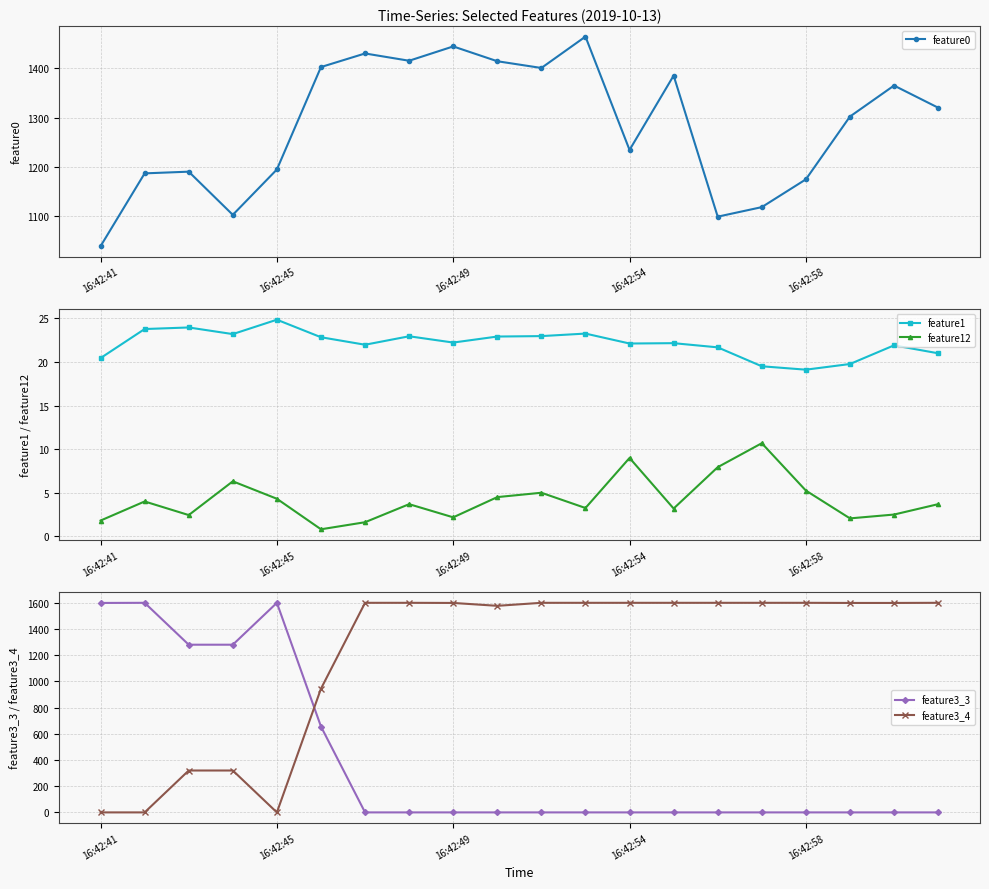

Reading left to right, transcribe all the data shown in this chart.

feature0: 1039.8	1187.1	1190.5	1103.2	1195.0	1402.3	1429.8	1415.0	1444.0	1414.0	1400.4	1463.9	1234.5	1385.0	1099.5	1118.8	1175.0	1302.1	1364.8	1320.0
feature1: 20.4	23.8	23.9	23.2	24.8	22.8	22.0	22.9	22.2	22.9	23.0	23.2	22.1	22.1	21.7	19.5	19.1	19.8	21.9	21.0
feature12: 1.8	4.0	2.4	6.3	4.3	0.8	1.6	3.7	2.2	4.5	5.0	3.2	9.0	3.2	7.9	10.7	5.2	2.1	2.5	3.7
feature3_3: 1600.0	1601.0	1281.0	1281.0	1601.0	656.0	0.0	0.0	0.0	0.0	0.0	0.0	0.0	0.0	0.0	0.0	0.0	0.0	0.0	0.0
feature3_4: 0.0	0.0	320.0	320.0	0.0	945.0	1601.0	1601.0	1600.0	1578.0	1601.0	1601.0	1601.0	1601.0	1601.0	1601.0	1601.0	1600.0	1600.0	1601.0